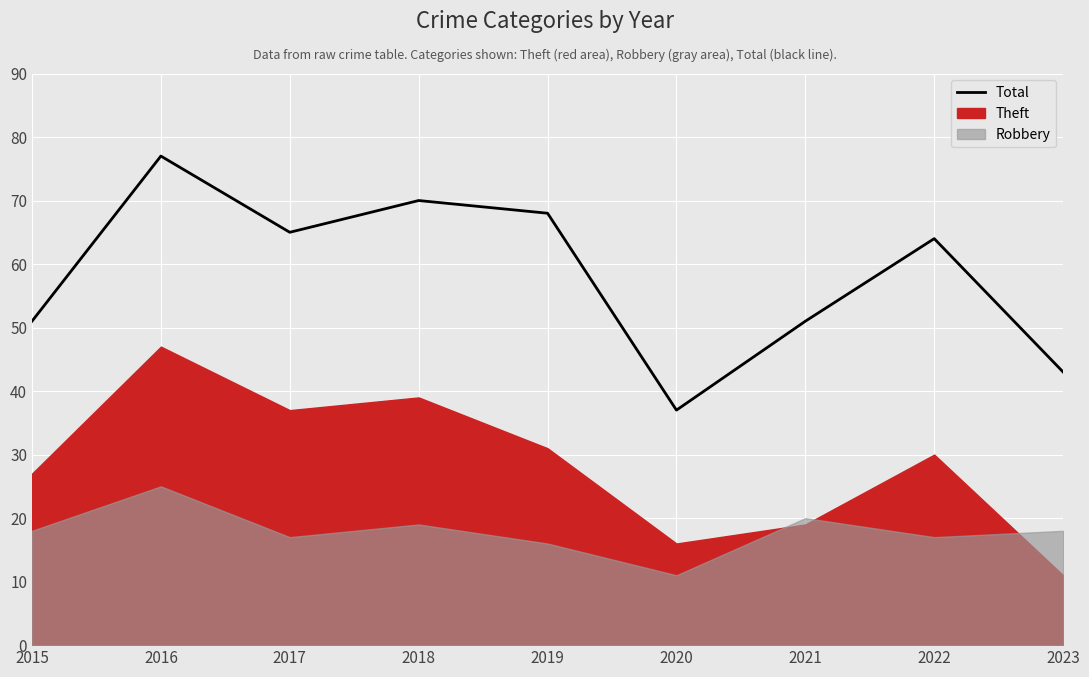

True or false: the data shows 77 at 2016.

True